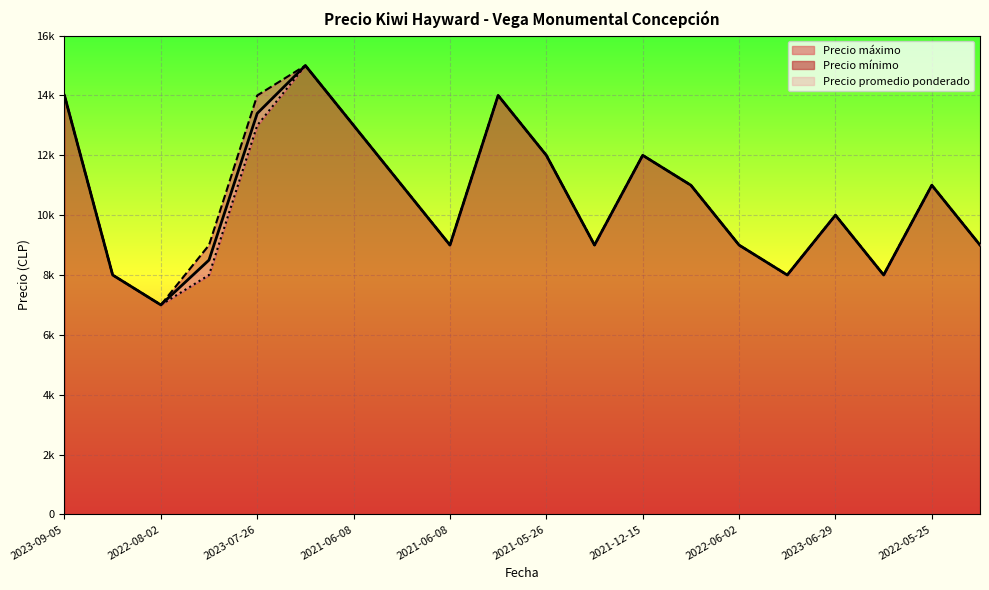

Which series changed the most between 2022-08-02 and 2022-05-25?

Precio promedio ponderado